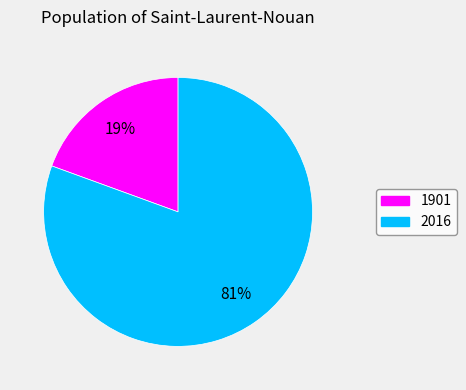

What percentage is the 1901 slice, to the nearest percent?

19%